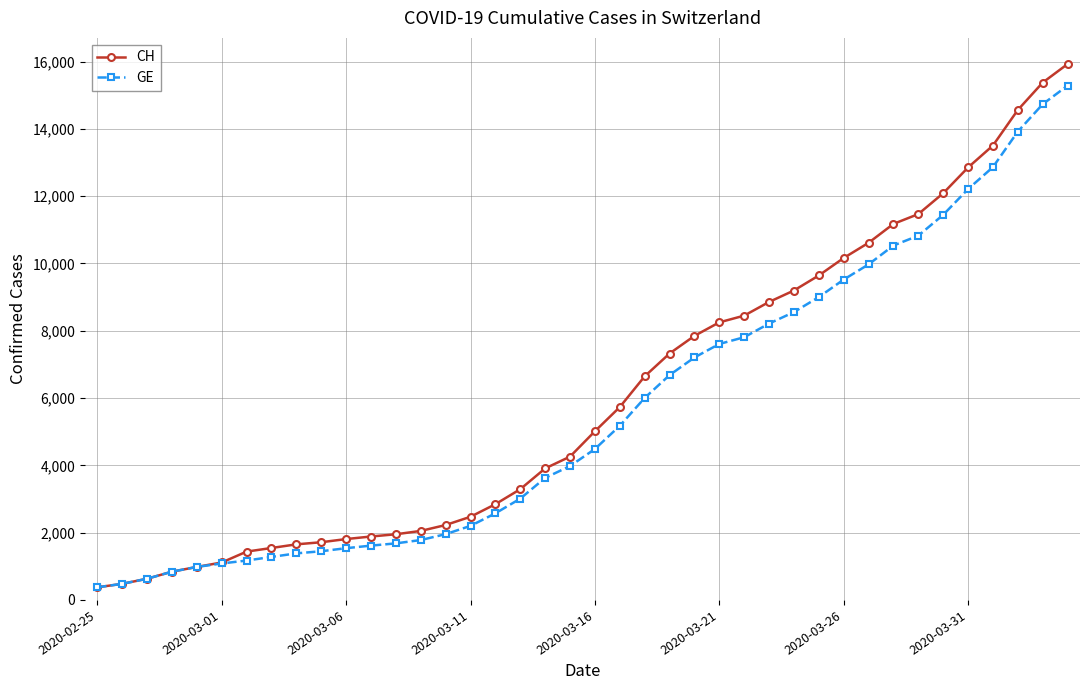

What are all the series names shown in the legend?

CH, GE